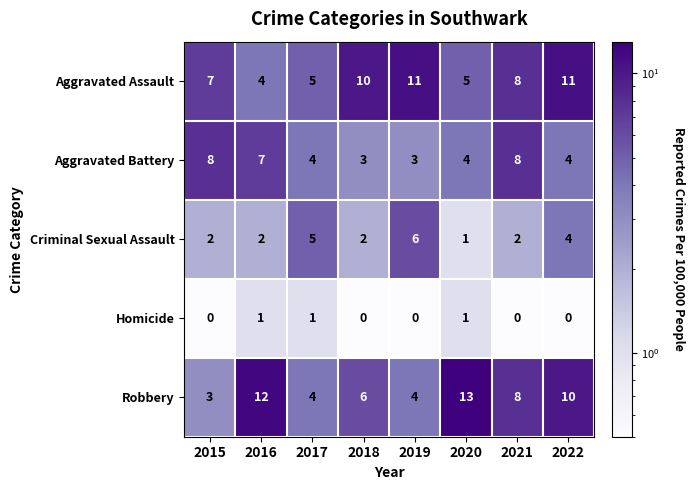

Which series has the largest total across all categories?

Aggravated Assault